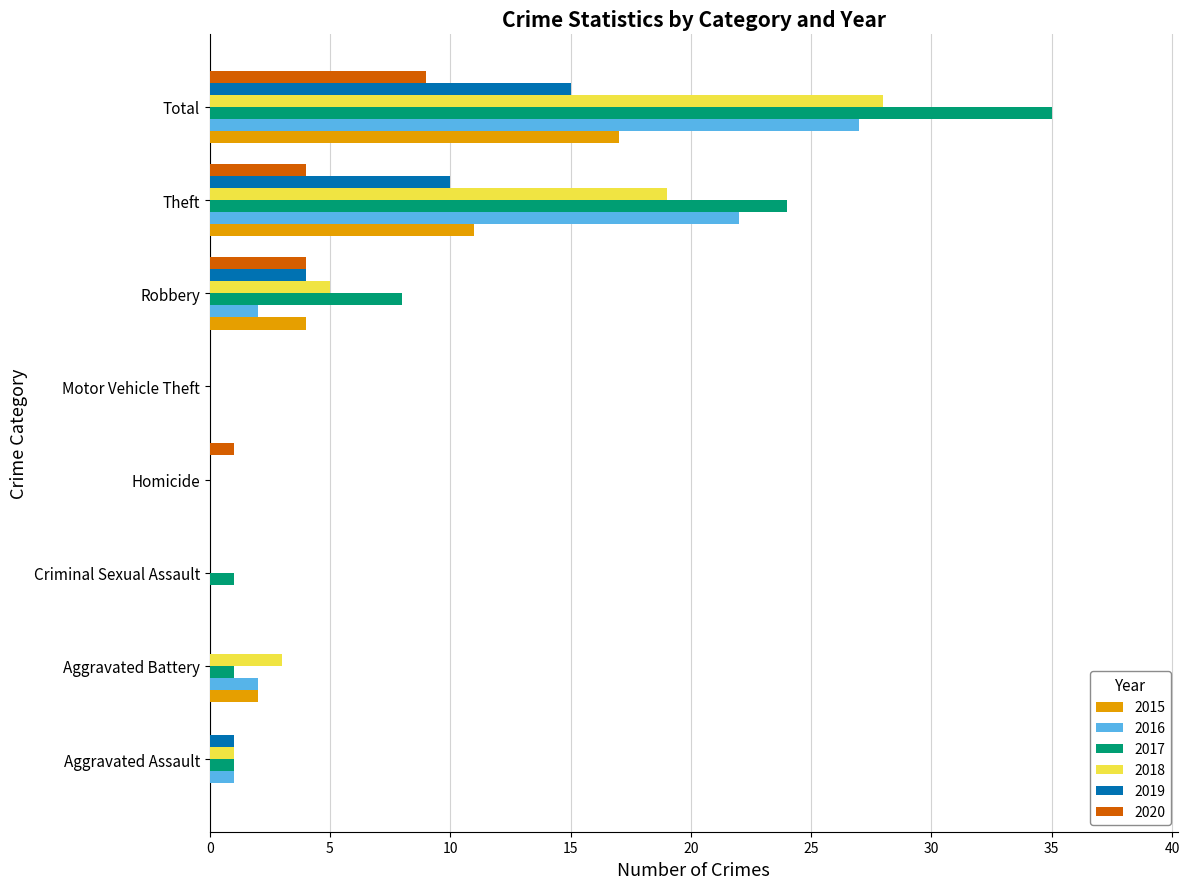

Which series has the largest total across all categories?

2017